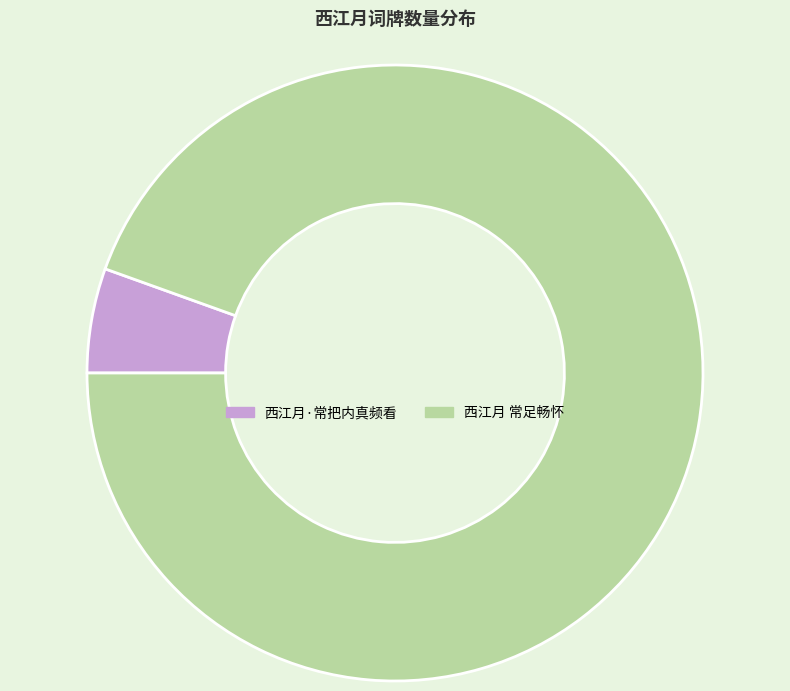

What is the ratio of the value at 西江月 常足畅怀 to the value at 西江月·常把内真频看?

17.2